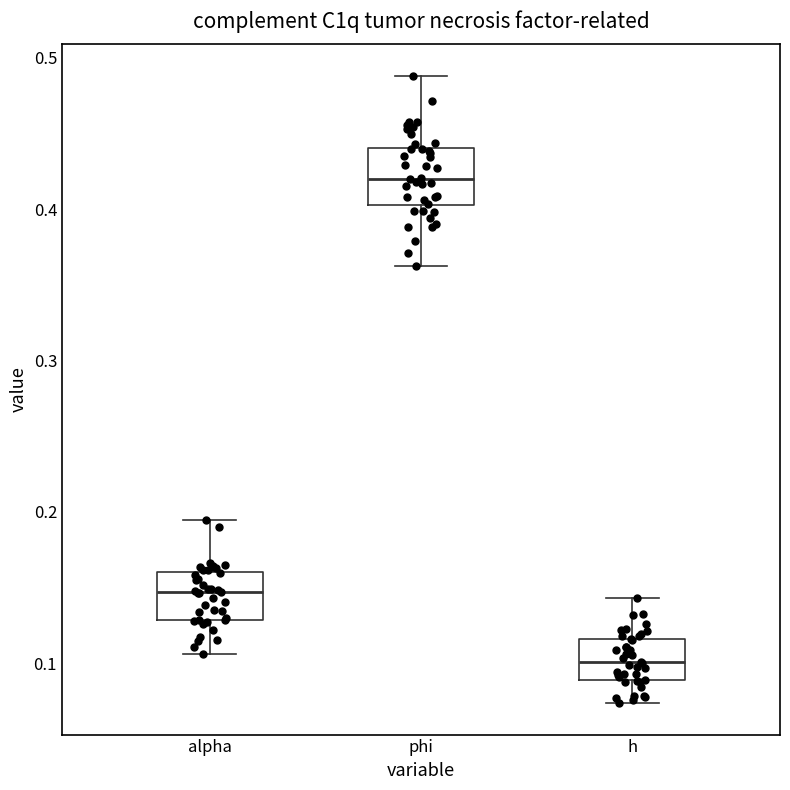

Where is the lower edge of the box for h on the y-axis? The values are not printed on the chart, so give them approximately, as read against the axis.

0.09